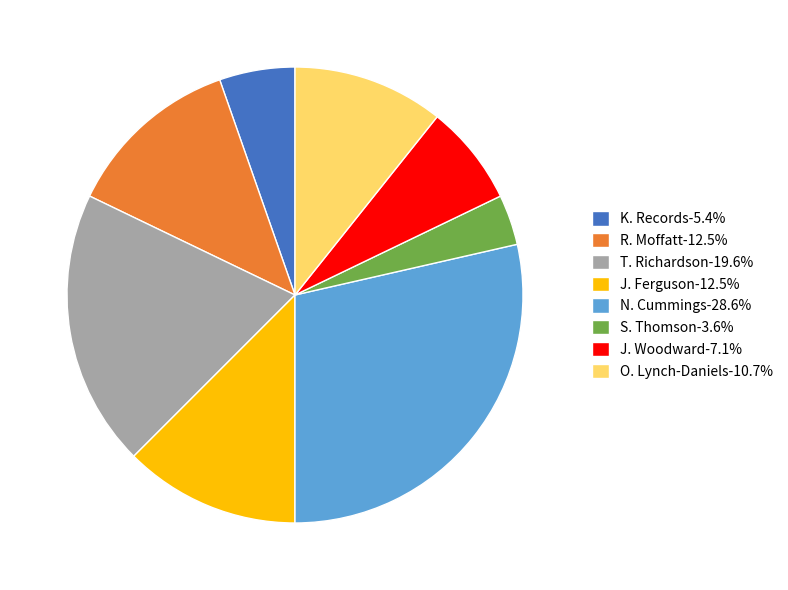

What is the ratio of the value at O. Lynch-Daniels to the value at K. Records?

2.0